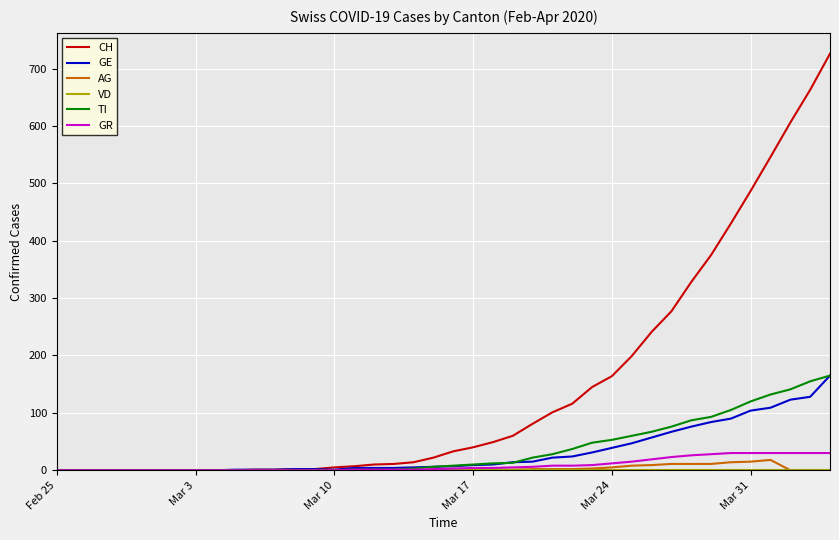

Which series has the largest total across all categories?

CH